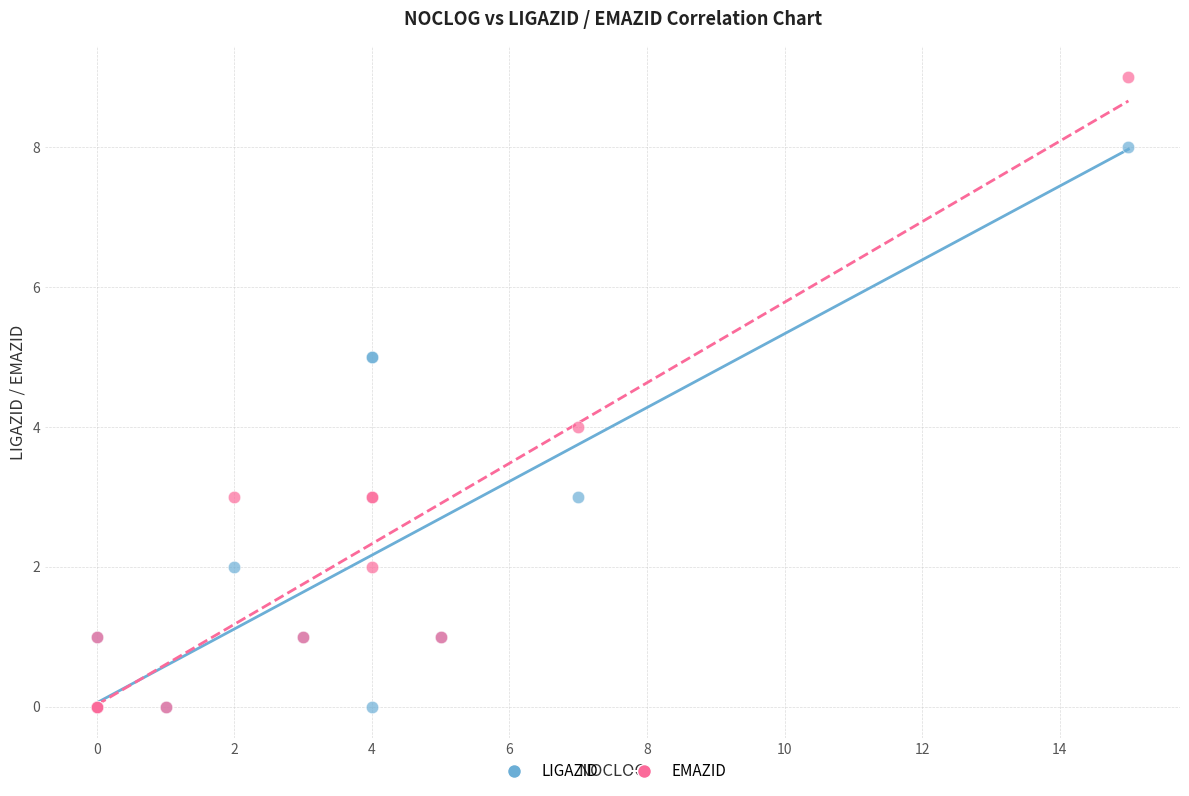

What are all the series names shown in the legend?

LIGAZID, EMAZID